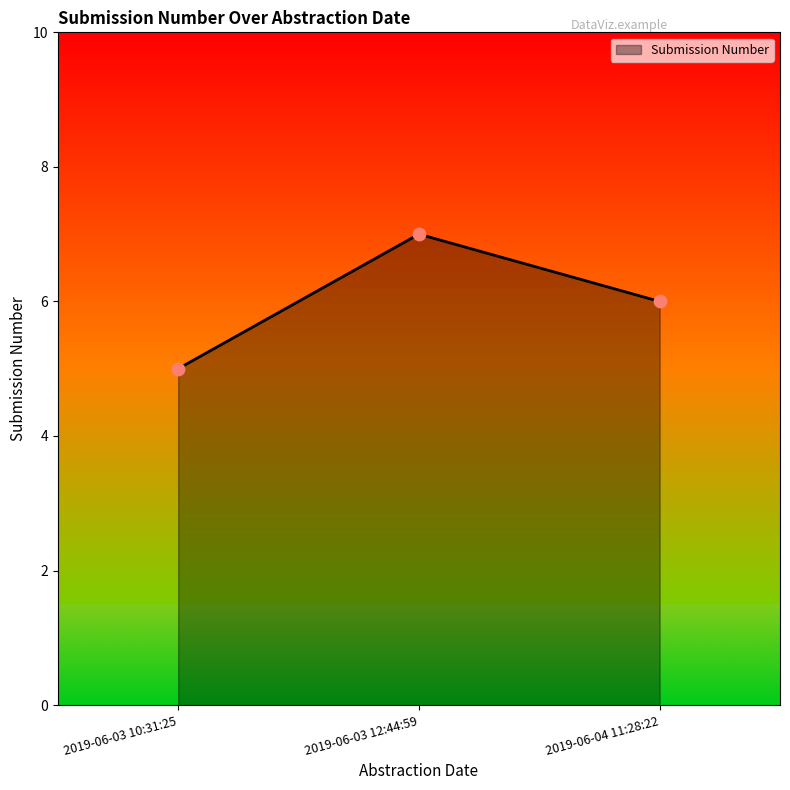

Approximately how many times larger is the value at 2019-06-03 10:31:25 compared to 2019-06-04 11:28:22?

0.8